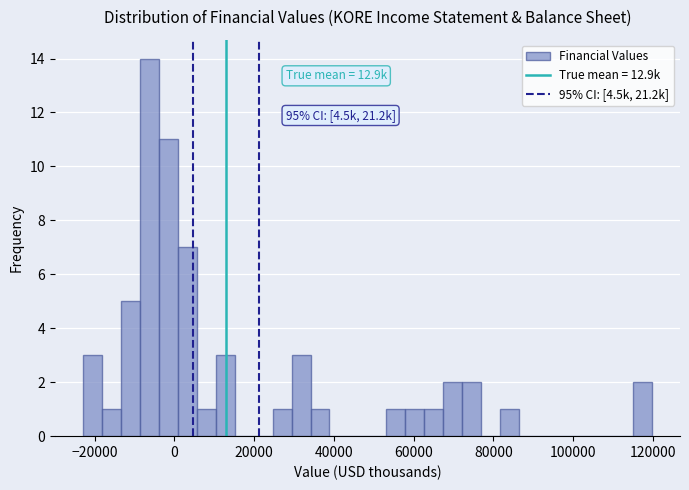

Around what value on the x-axis is the tallest bar? Give the approximate position of its centre, as read against the axis.

-6000